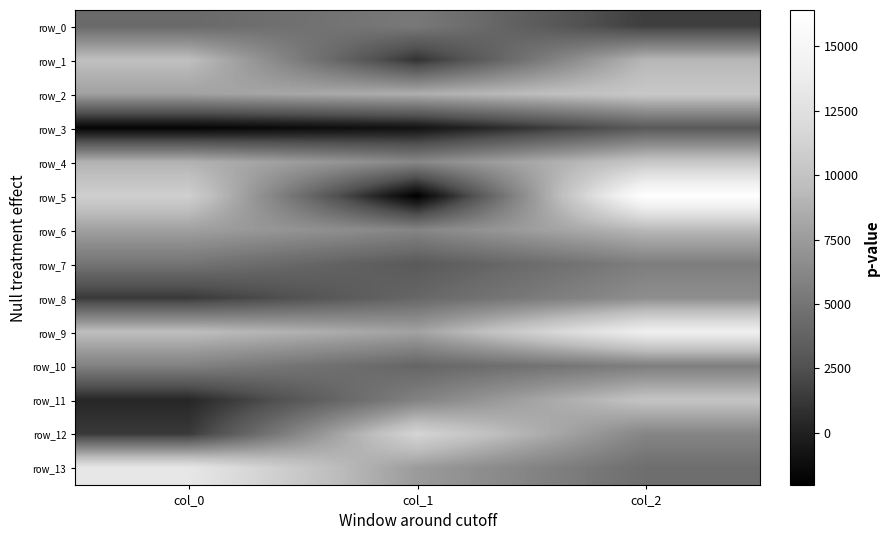

Count the number of categories in the chart.

3